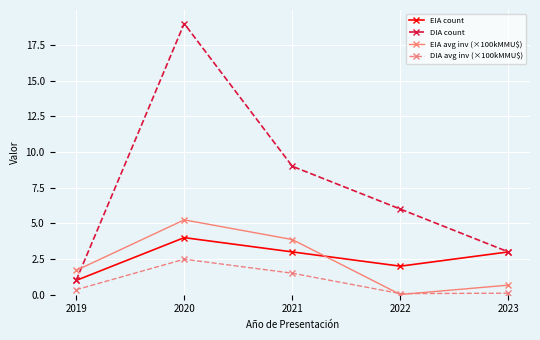

True or false: EIA count has a value of 1.0 at 2019.

True